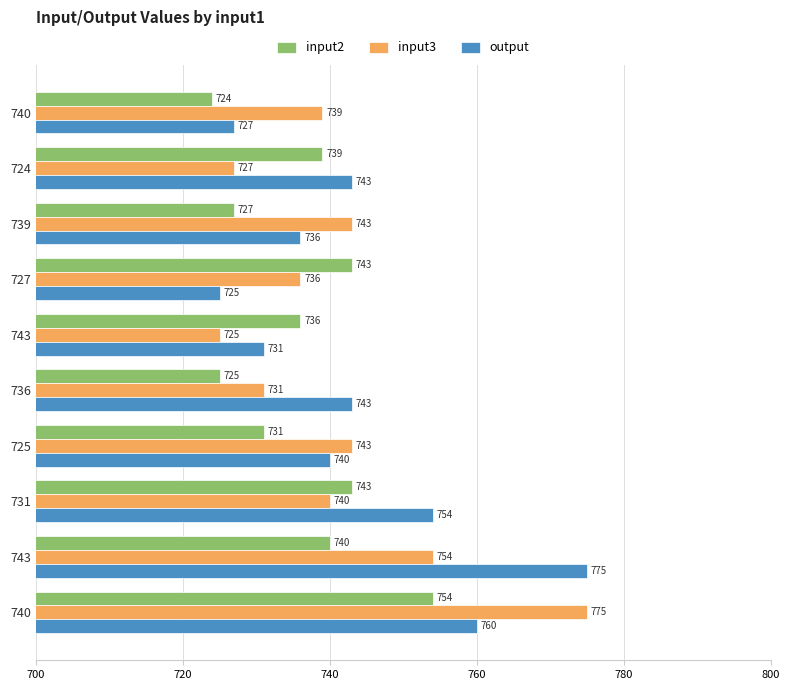

Which series has the largest range (max minus min)?

input3